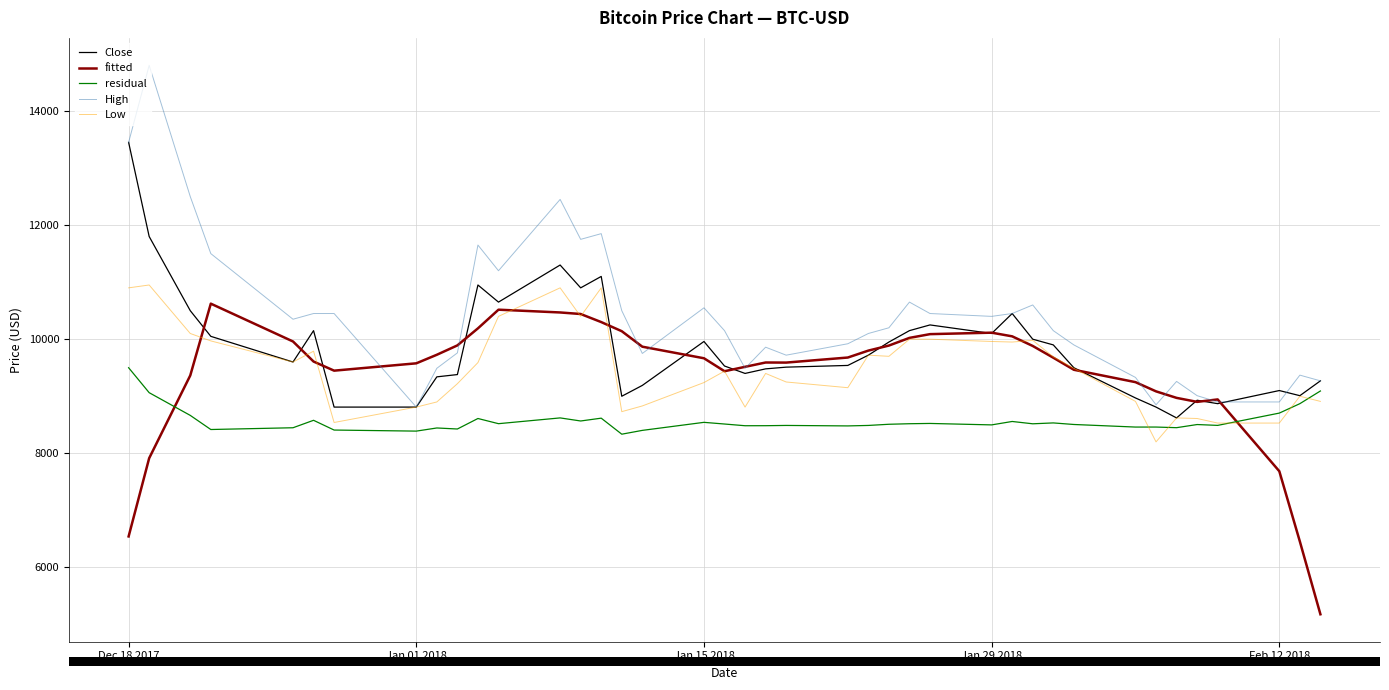

Which series has the largest range (max minus min)?

High